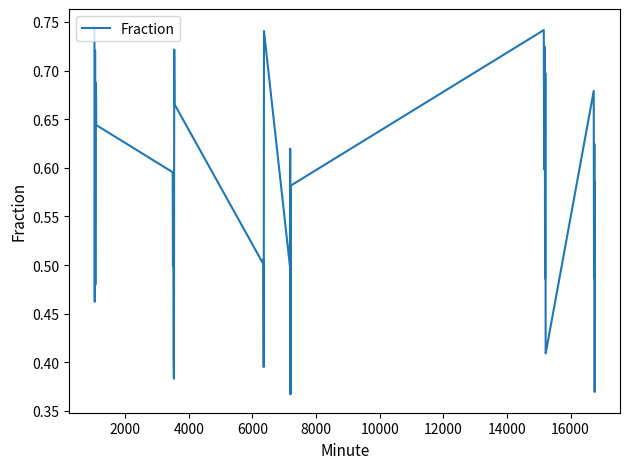

How many lines are shown in the chart?

1